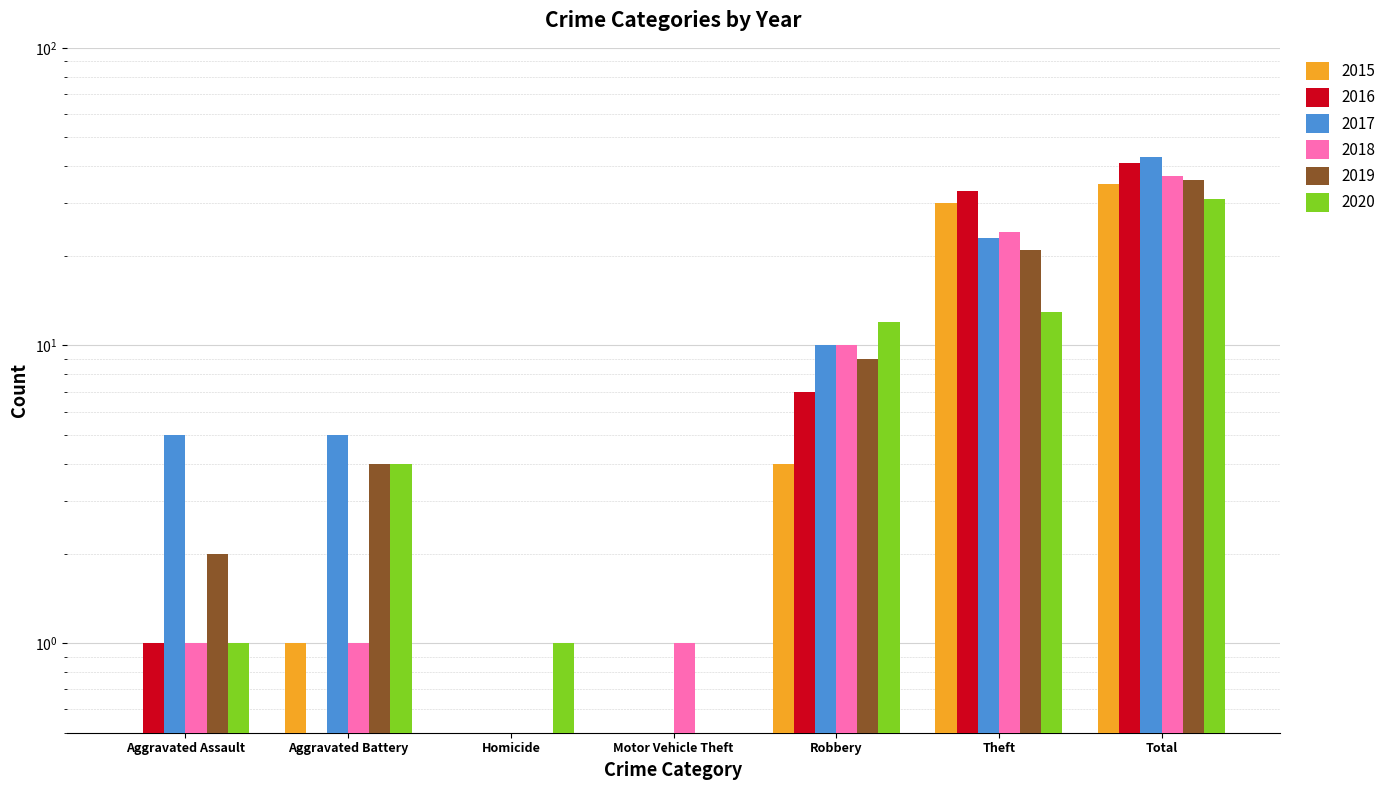

At which label is 2018 closest to 18?

Theft